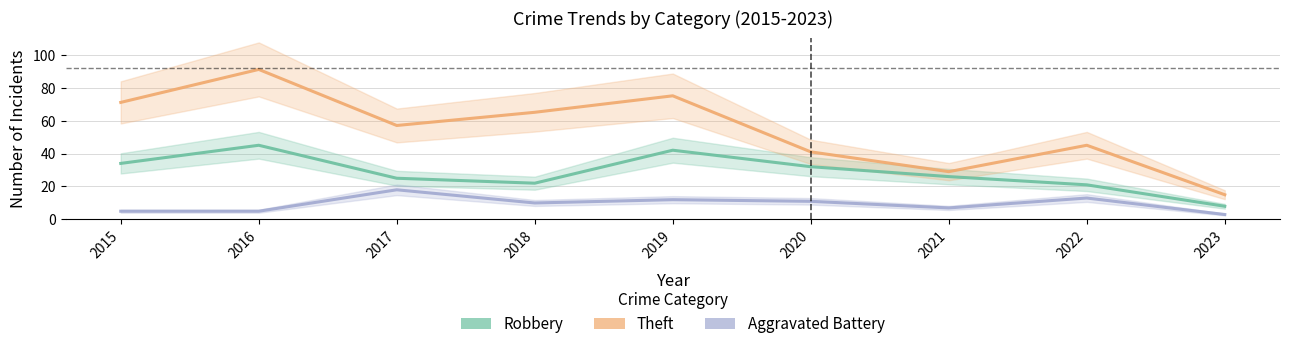

What is the greatest value displayed?

91